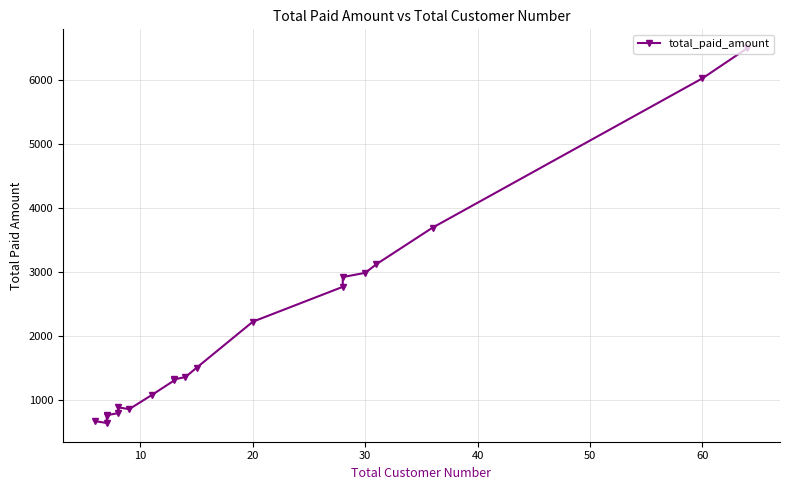

How many data points are above 1352?

10